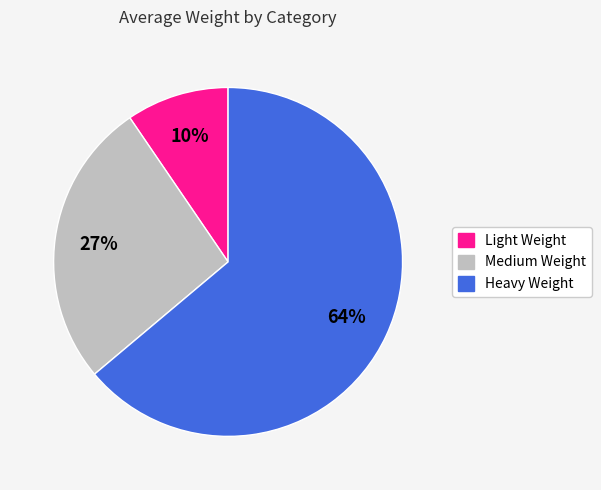

Approximately how many times larger is the value at Medium Weight compared to Heavy Weight?

0.4